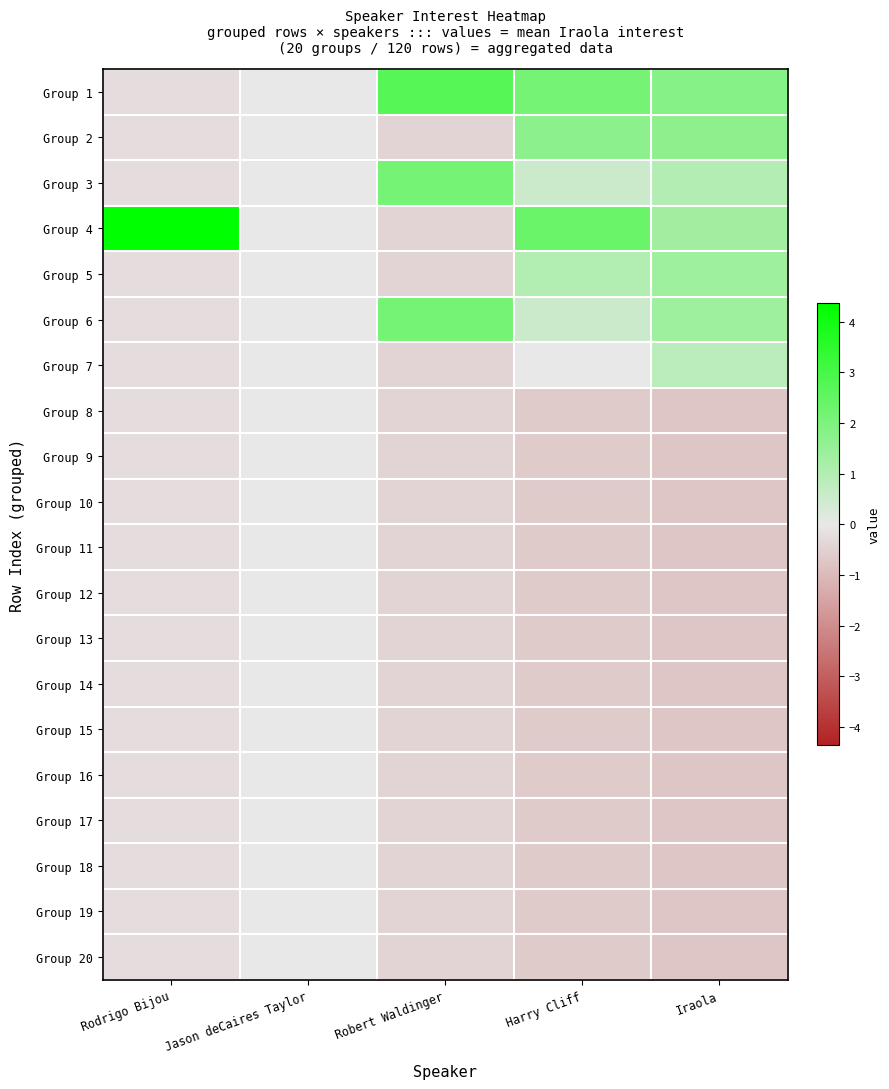

Which series has the largest total across all categories?

Group 4